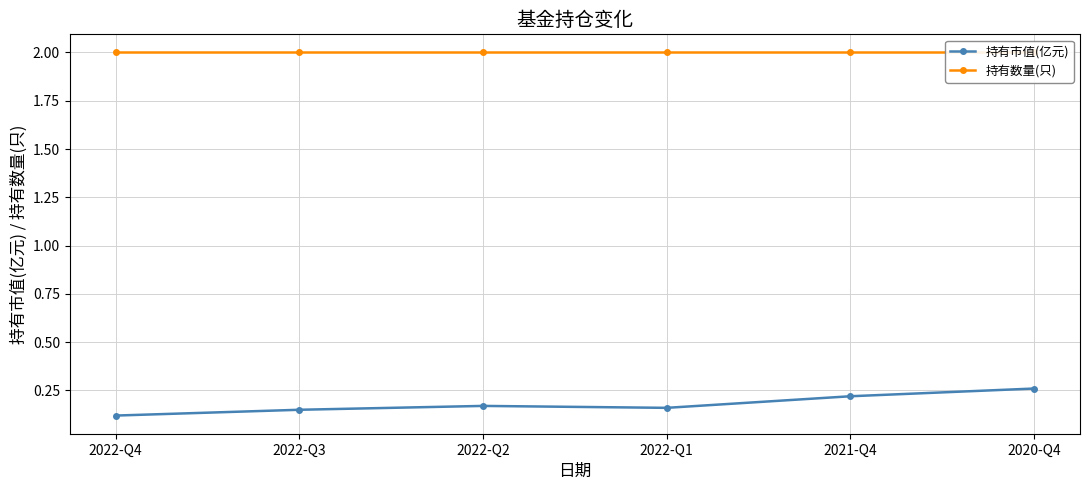

True or false: 持有数量(只) and 持有市值(亿元) intersect in this chart.

False